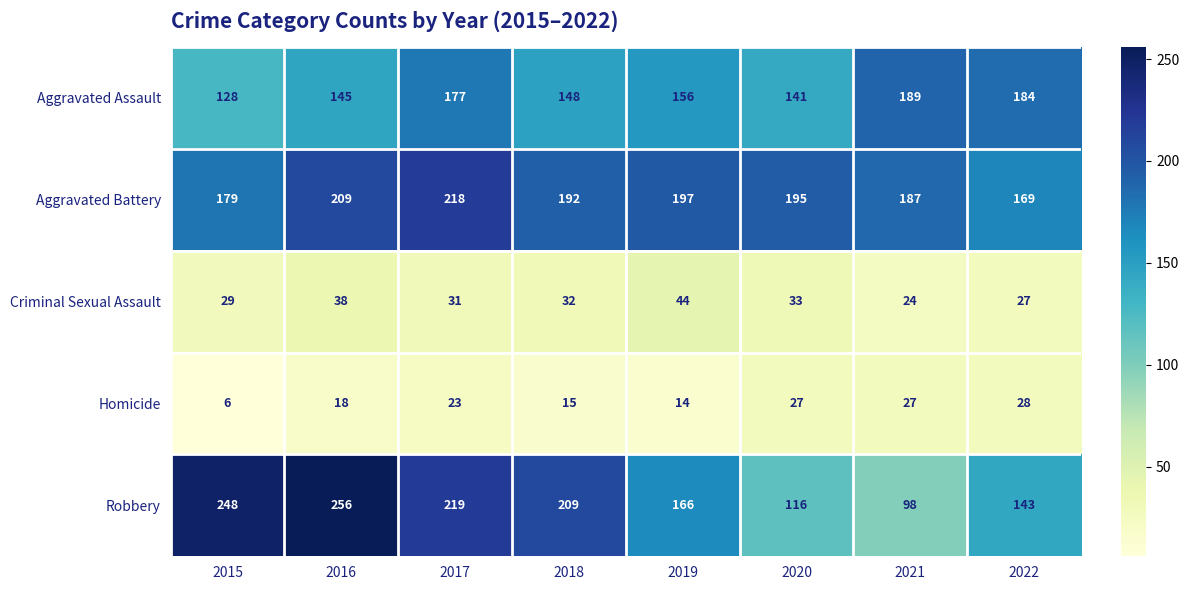

What is the spread (max minus min) of values at 2016?

238